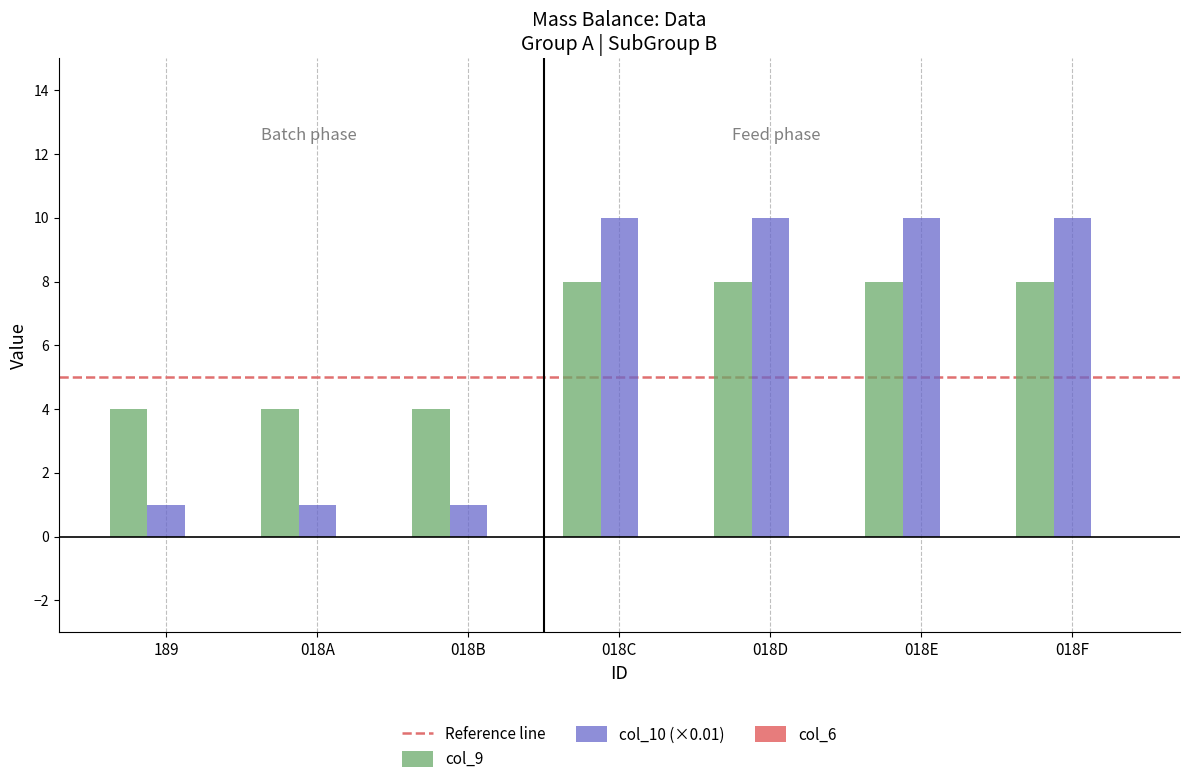

At 018C, list the series in order from smallest to largest.

col_9, col_10 (×0.01)